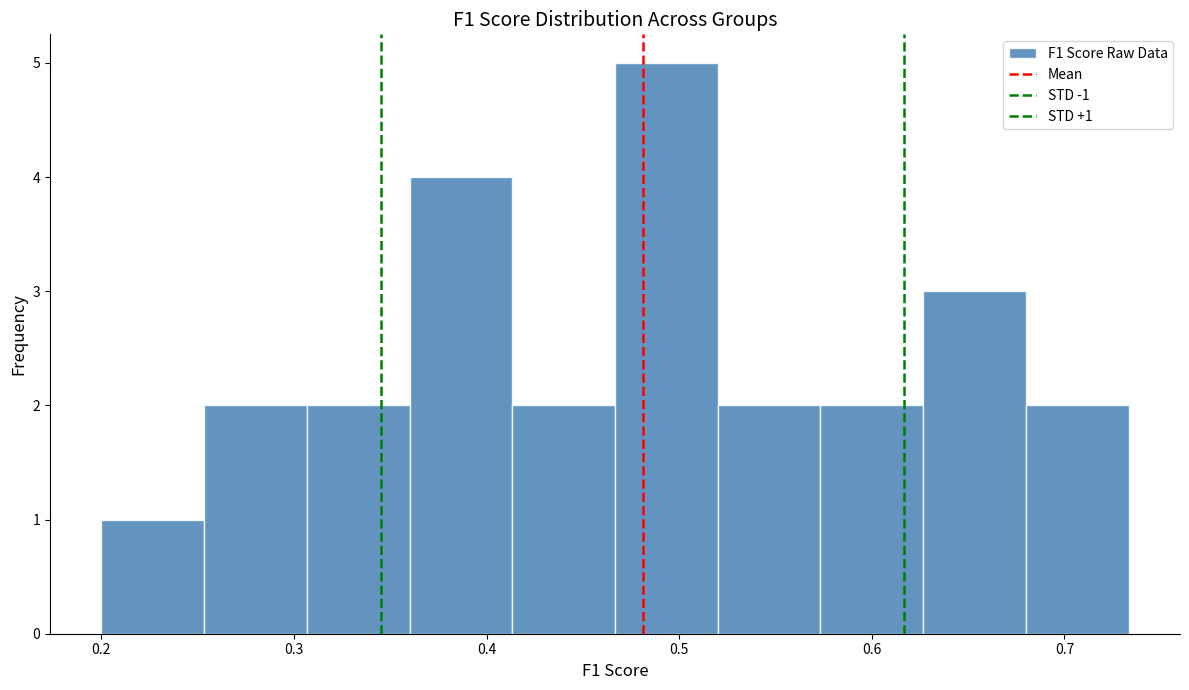

Which range on the x-axis has the tallest bar?

0.47 to 0.52